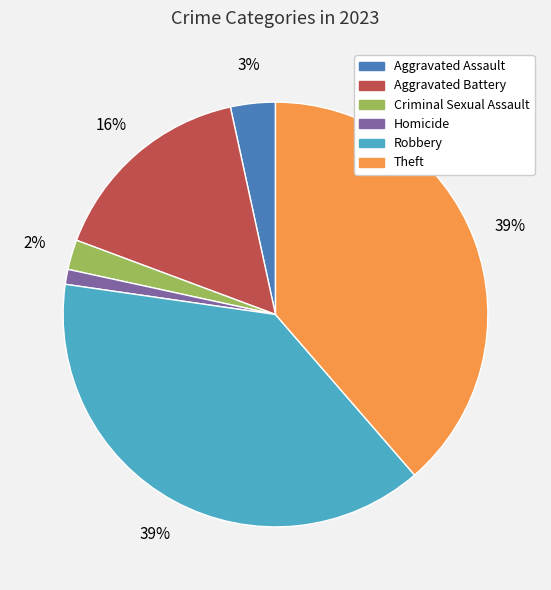

To the nearest percent, what is the average slice percentage?

17%